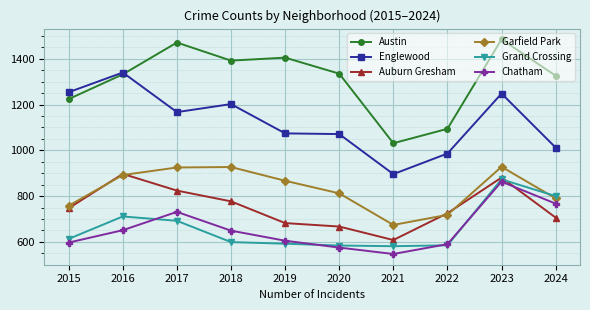

Is the value of Auburn Gresham at 2024 greater than the value of Grand Crossing at 2023?

No